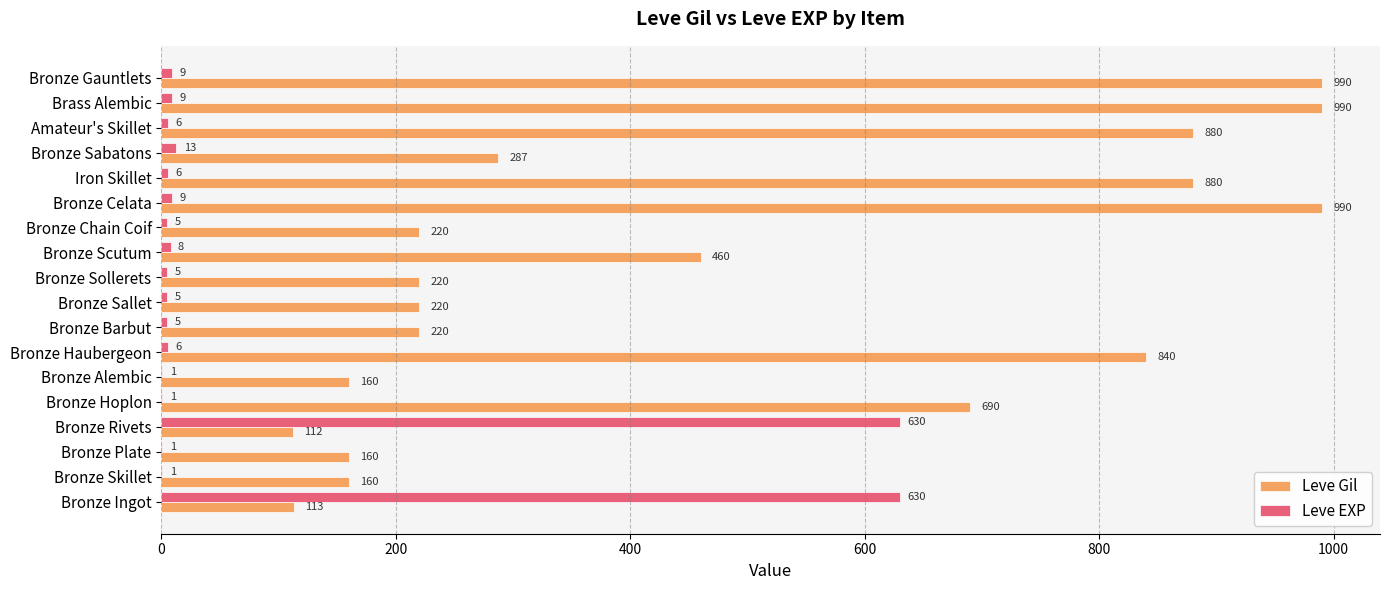

Read the Leve Gil value at Bronze Hoplon, to the nearest 50.

700